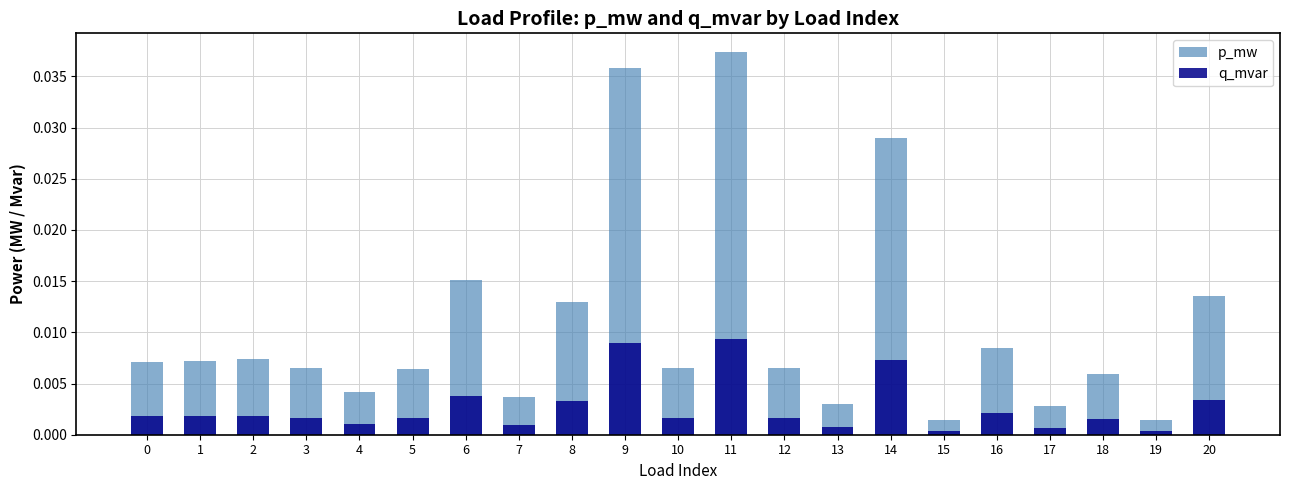

How many bars are there in total?

42